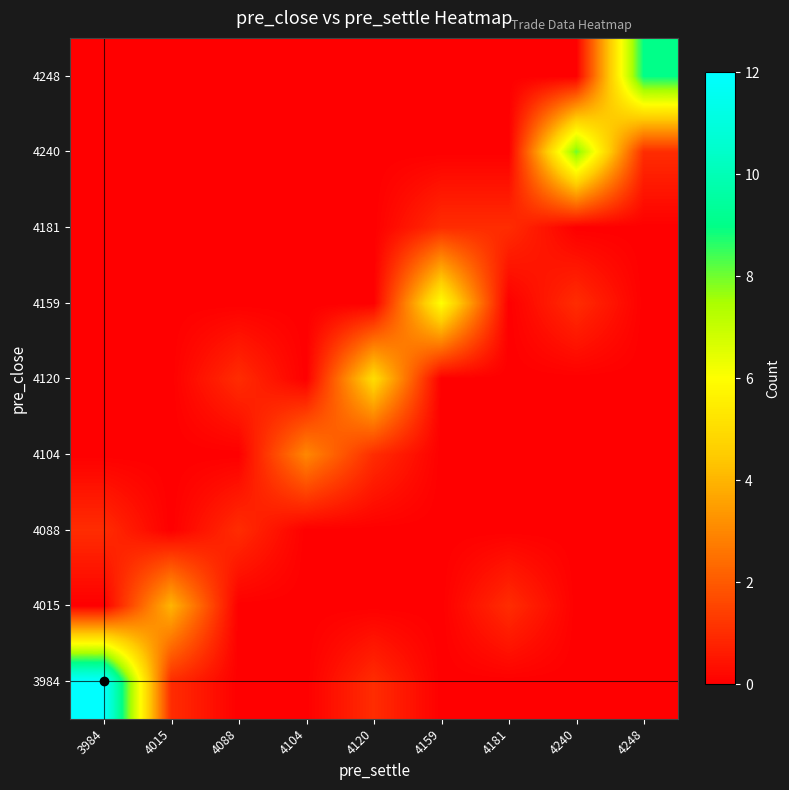

What is the difference between the highest and lowest values at 4088?

1